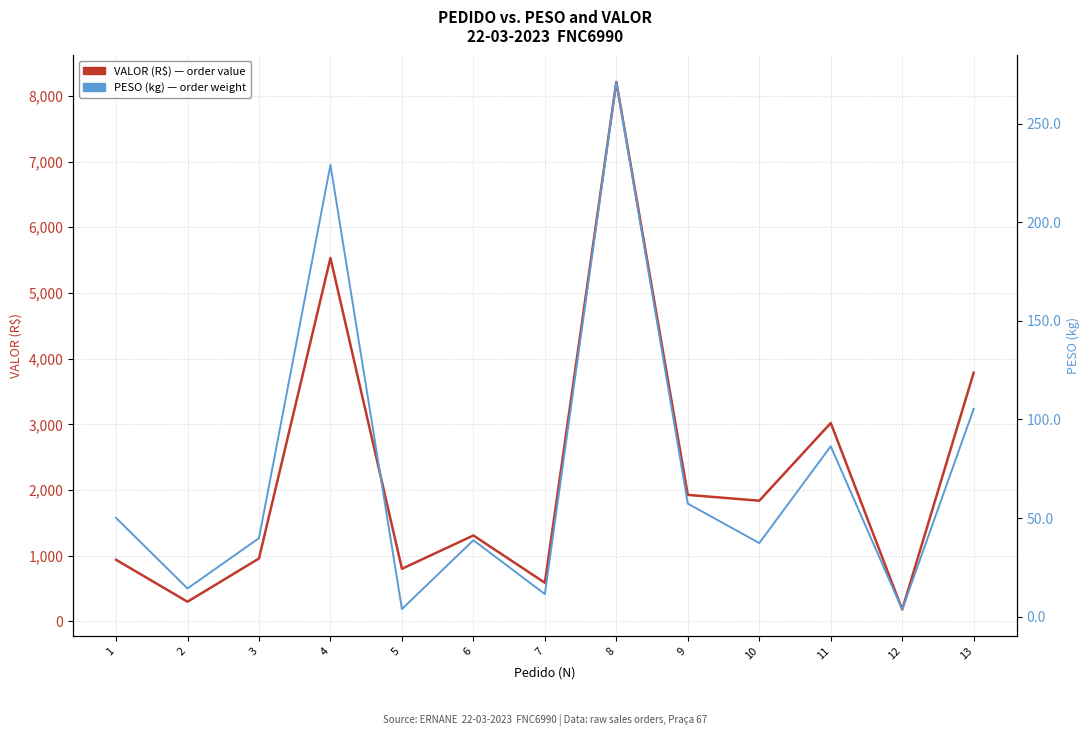

Does the chart have visible grid lines?

Yes